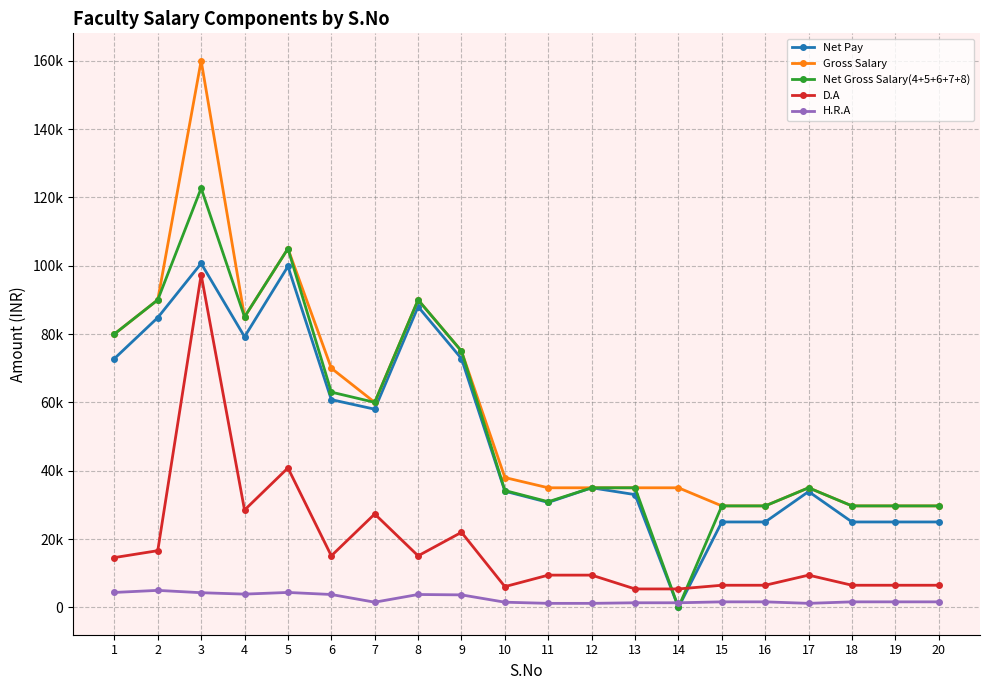

Reading left to right, list all the values displayed in this chart.

Net Pay: 1=72800.2	2=84800.0	3=100666.6	4=79200.0	5=99800.1	6=60799.6	7=57999.7	8=87999.5	9=72799.6	10=33999.7	11=30716.8	12=35000.2	13=33000.3	14=0.0	15=25000.0	16=25000.0	17=33900.2	18=25000.0	19=25000.0	20=25000.0
Gross Salary: 1=80000.2	2=90000.0	3=160000.1	4=85000.0	5=105000.2	6=69999.5	7=59999.7	8=89999.5	9=74999.6	10=37999.7	11=35000.2	12=35000.2	13=35000.3	14=35000.3	15=29700.0	16=29700.0	17=35000.2	18=29700.0	19=29700.0	20=29700.0
Net Gross Salary(4+5+6+7+8): 1=80000.2	2=90000.0	3=122666.7	4=85000.0	5=105000.2	6=62999.6	7=59999.7	8=89999.5	9=74999.6	10=34199.7	11=30916.8	12=35000.2	13=35000.3	14=0.0	15=29700.0	16=29700.0	17=35000.2	18=29700.0	19=29700.0	20=29700.0
D.A: 1=14574.0	2=16597.0	3=97356.0	4=28487.0	5=40807.0	6=15086.0	7=27335.0	8=15086.0	9=21970.0	10=6075.0	11=9441.0	12=9441.0	13=5397.0	14=5397.0	15=6480.0	16=6480.0	17=9441.0	18=6480.0	19=6480.0	20=6480.0
H.R.A: 1=4372.2	2=4979.0	3=4295.1	4=3885.0	5=4372.2	6=3771.5	7=1518.7	8=3771.5	9=3661.7	10=1518.7	11=1180.2	12=1180.2	13=1349.3	14=1349.3	15=1620.0	16=1620.0	17=1180.2	18=1620.0	19=1620.0	20=1620.0